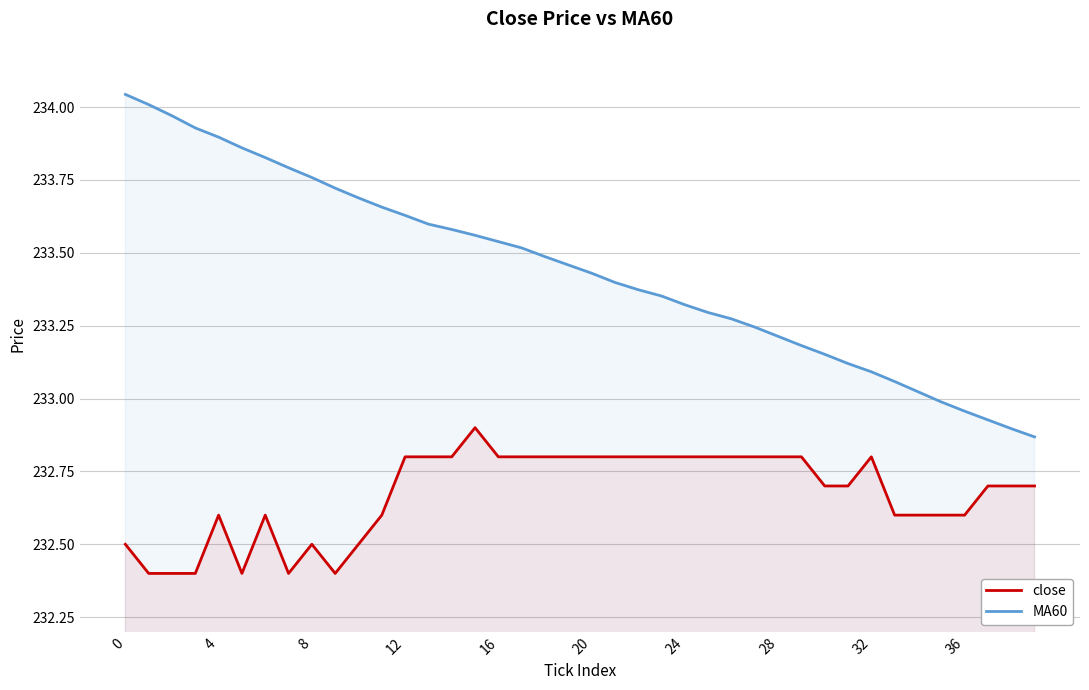

Does the chart display data point markers on the line(s)?

No